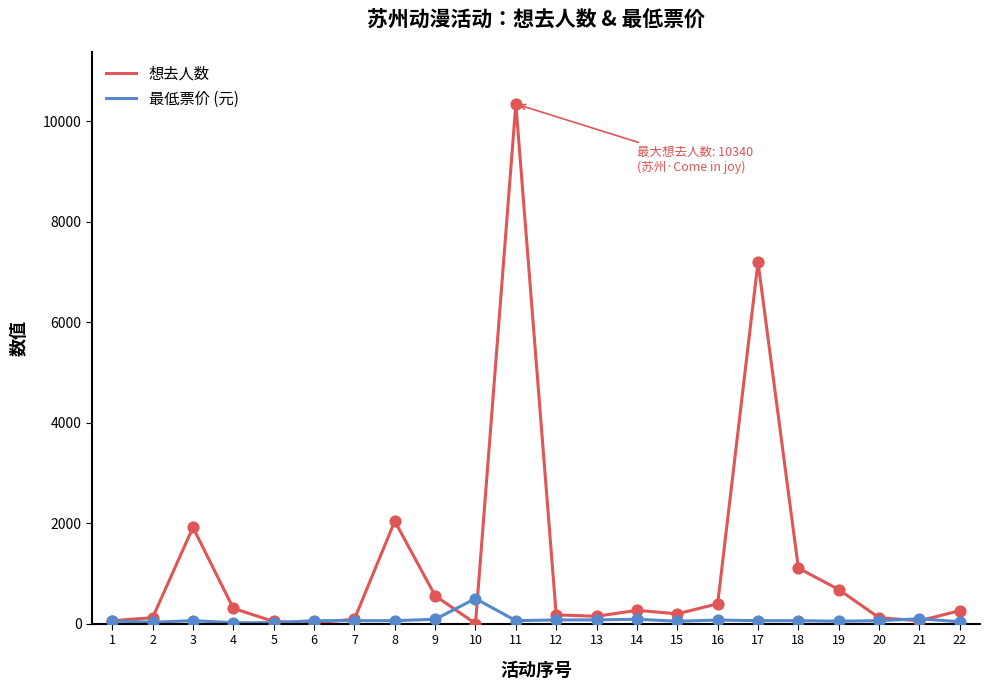

Which series has the largest range (max minus min)?

想去人数